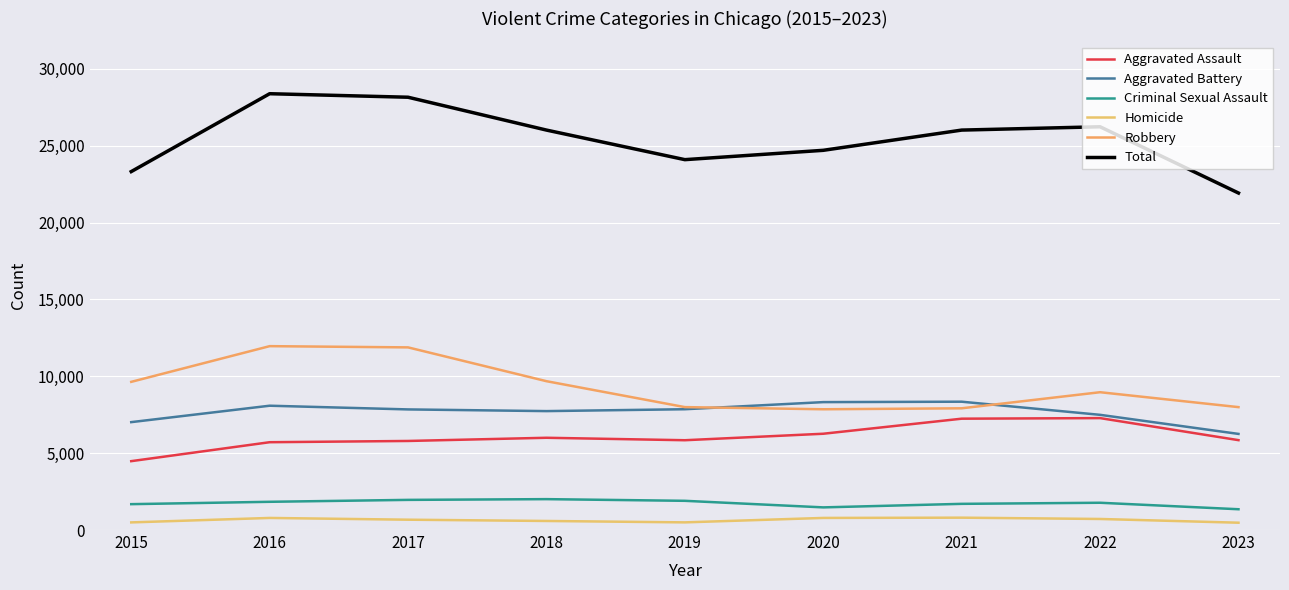

At 2020, list the series in order from largest to smallest.

Total, Aggravated Battery, Robbery, Aggravated Assault, Criminal Sexual Assault, Homicide